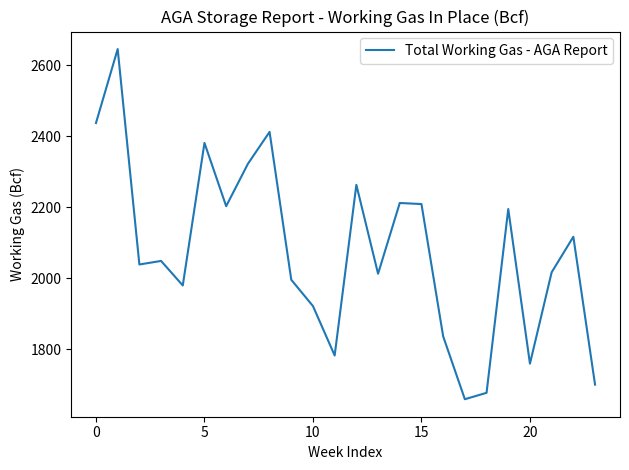

What is the minimum value shown in the chart?

1660